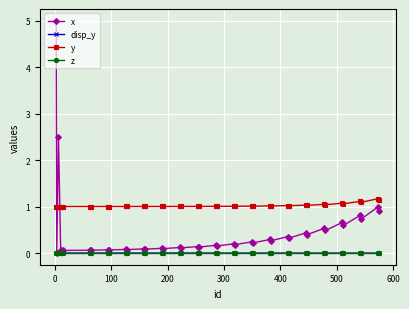

Does the chart display data point markers on the line(s)?

Yes